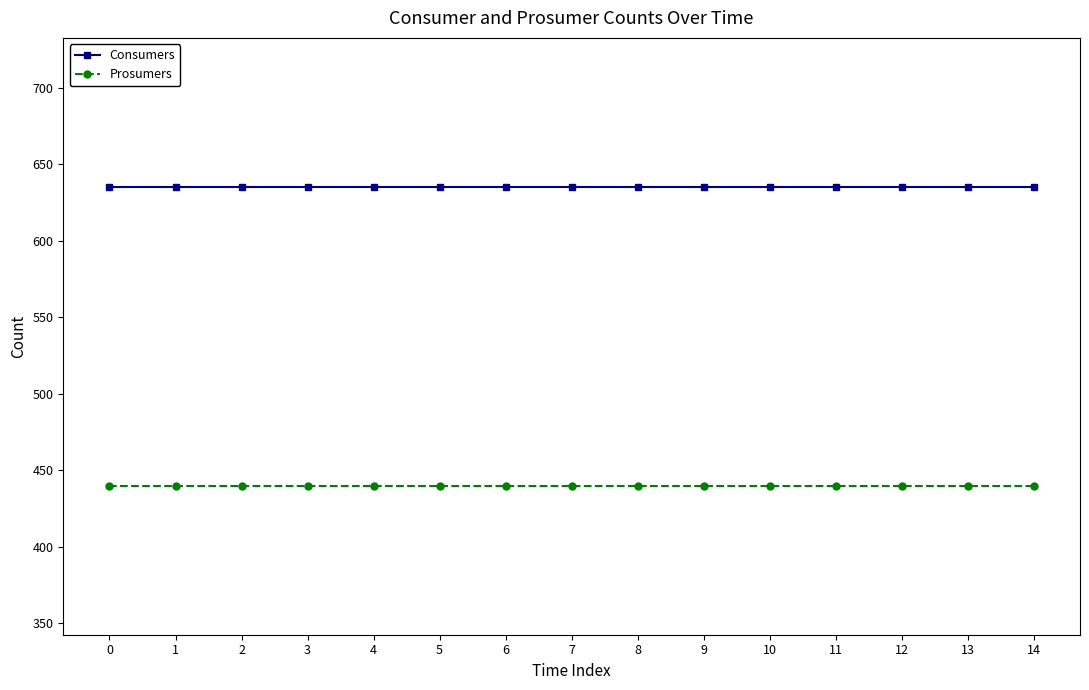

What is the value of the Consumers point at the 9th from the left?

635